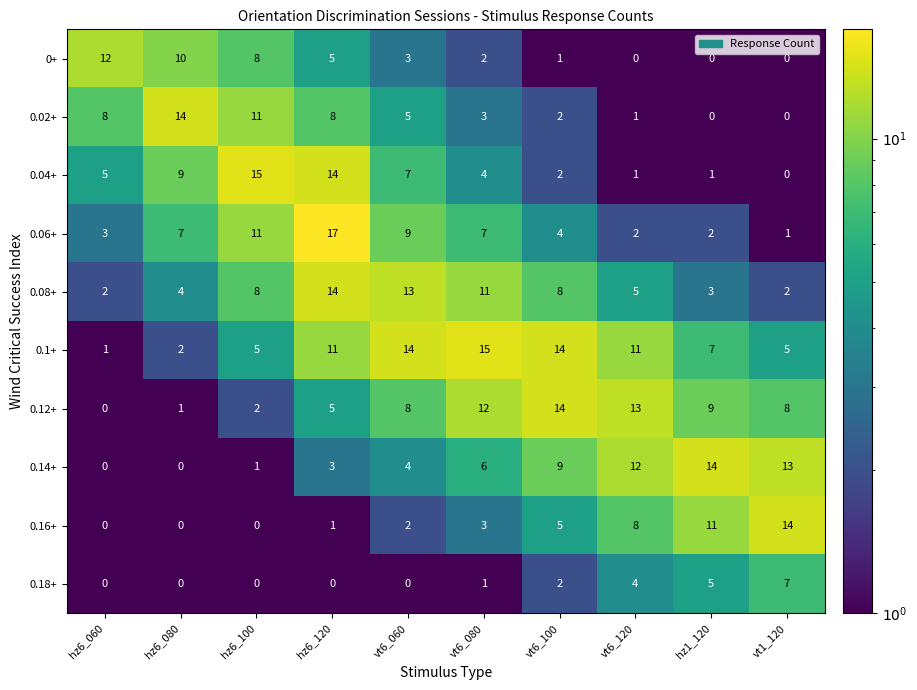

What is the maximum value shown in the chart?

17